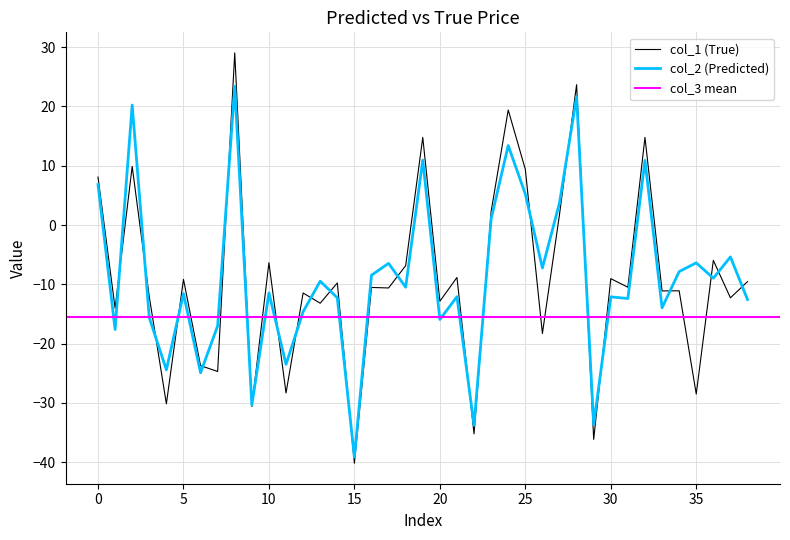

The col_1 (True) series shows 9.4 at 25. True or false?

True